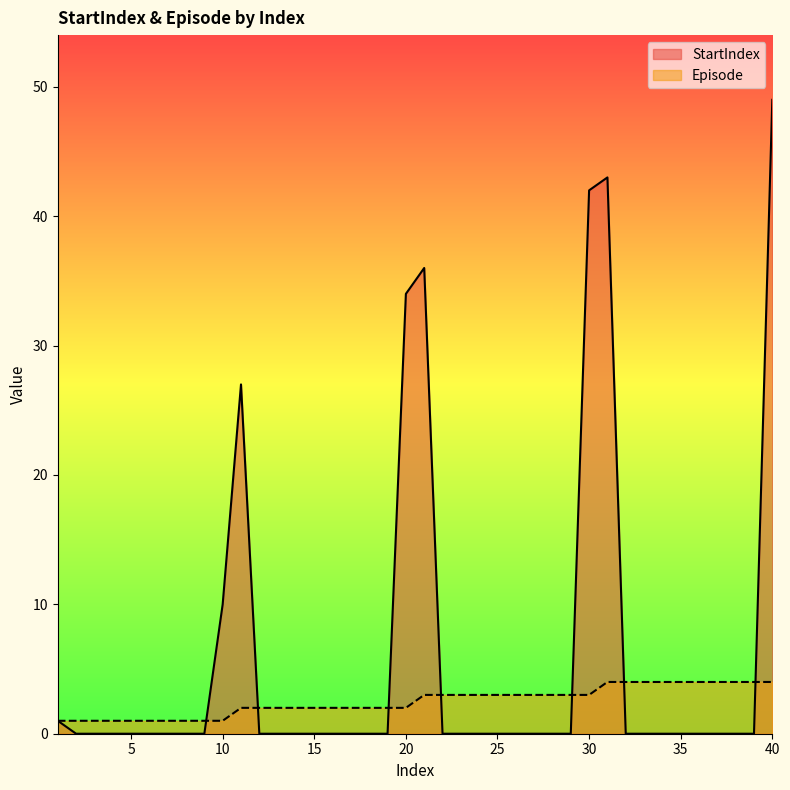

Between 17 and 39, which is larger?

17